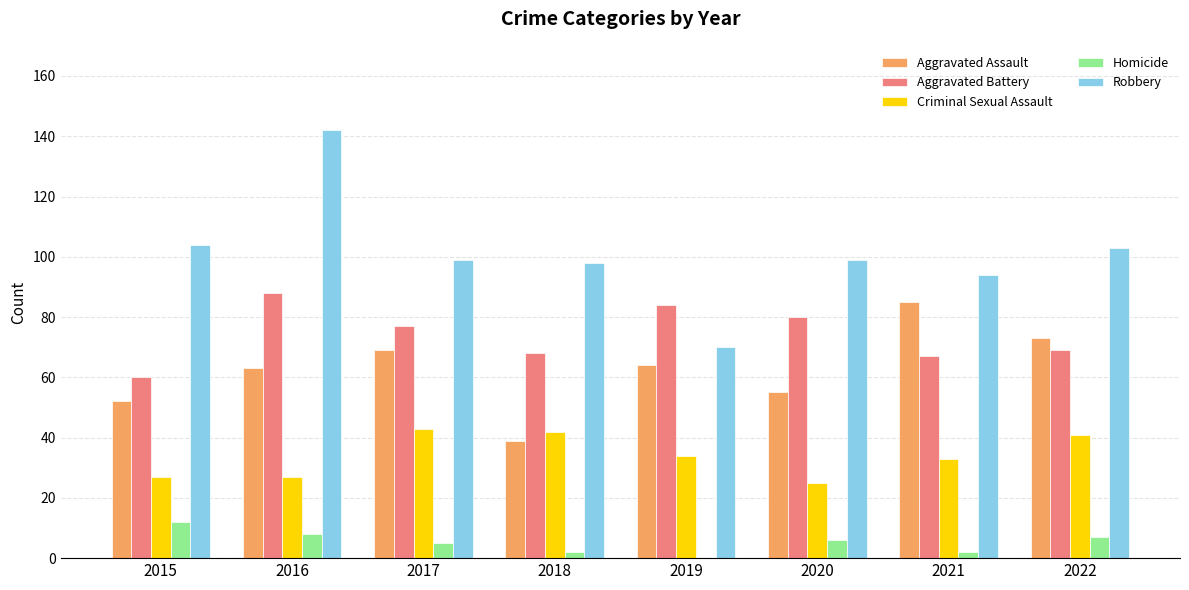

Reading left to right, extract all data points from this chart.

Aggravated Assault: 52	63	69	39	64	55	85	73
Aggravated Battery: 60	88	77	68	84	80	67	69
Criminal Sexual Assault: 27	27	43	42	34	25	33	41
Homicide: 12	8	5	2	0	6	2	7
Robbery: 104	142	99	98	70	99	94	103